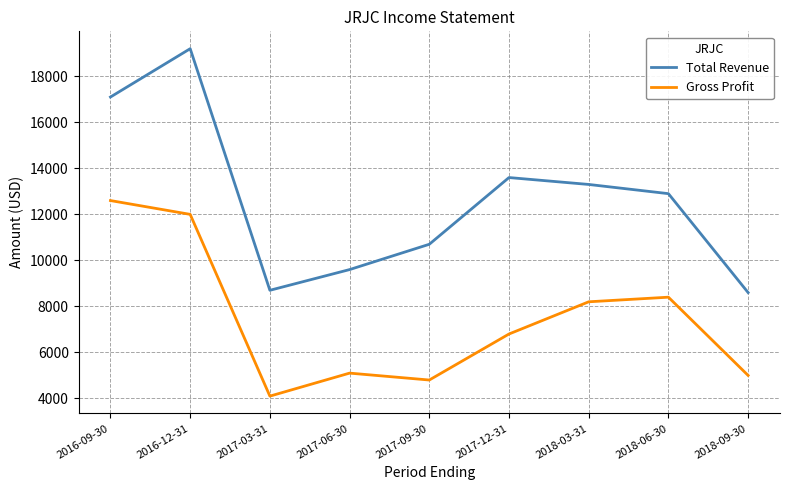

What are all the series names shown in the legend?

Total Revenue, Gross Profit